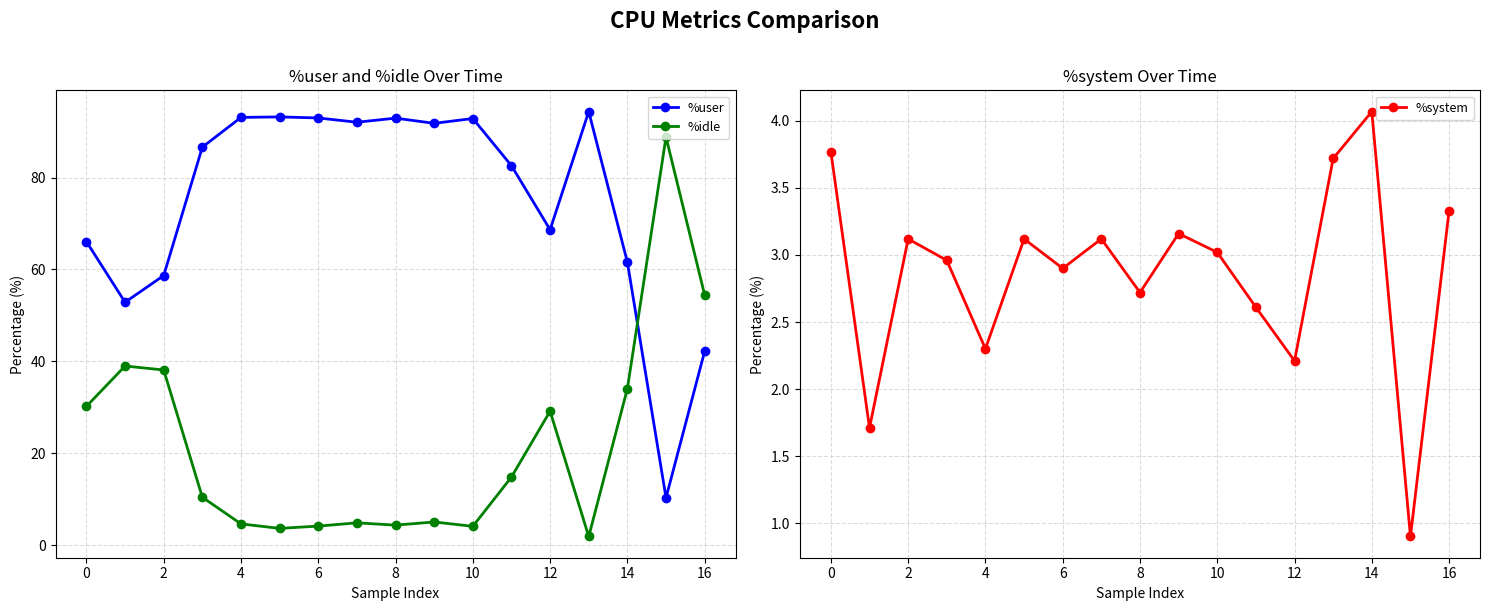

What is the highest value of the %user series?

94.4